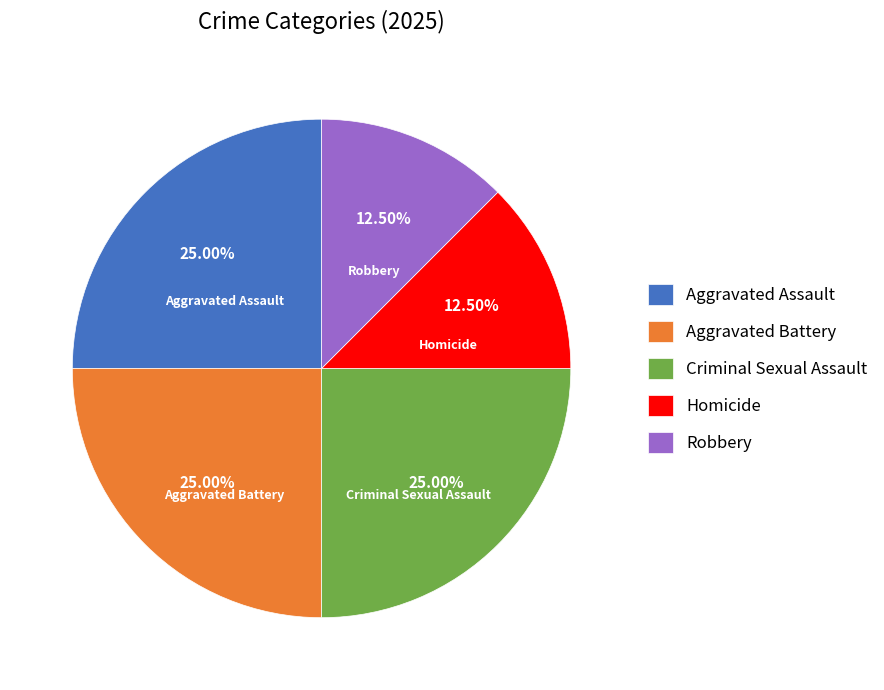

Approximately how many times larger is the value at Robbery compared to Aggravated Assault?

0.5